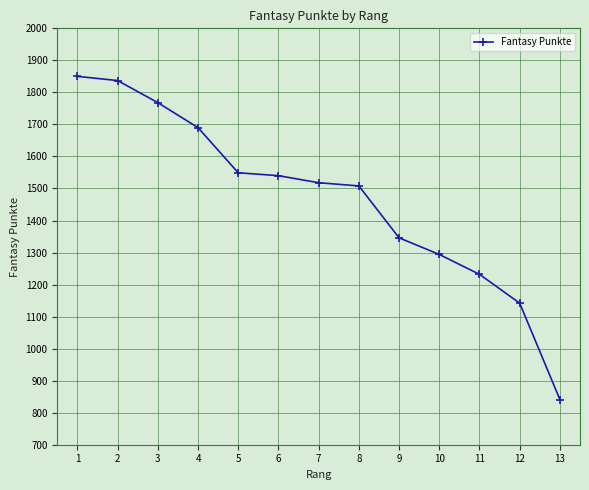

Reading left to right, what are all the values shown in this chart?

1850	1837	1768	1690	1549	1540	1518	1508	1346	1294	1232	1142	841